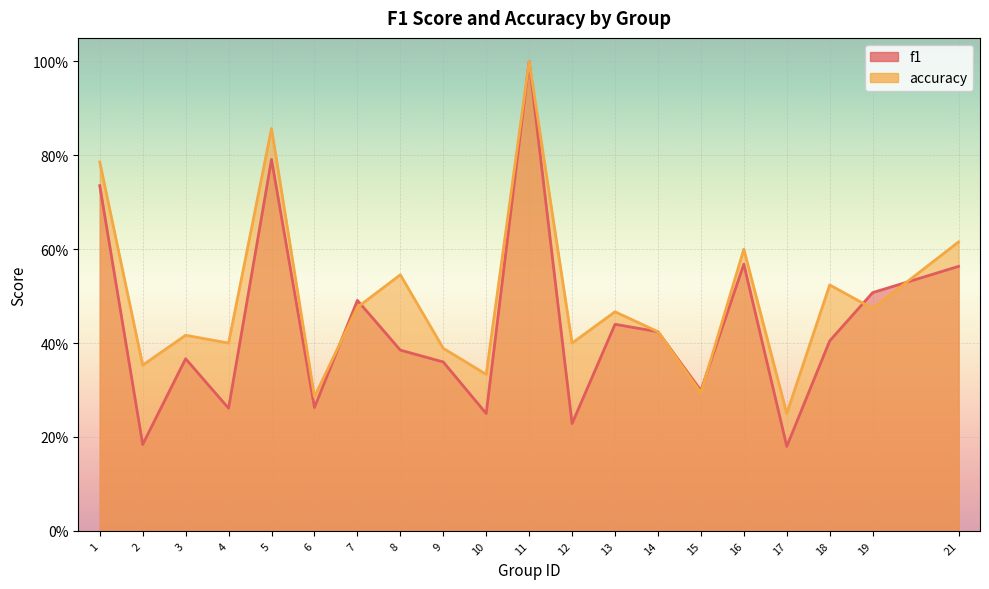

Which series has the largest total across all categories?

accuracy